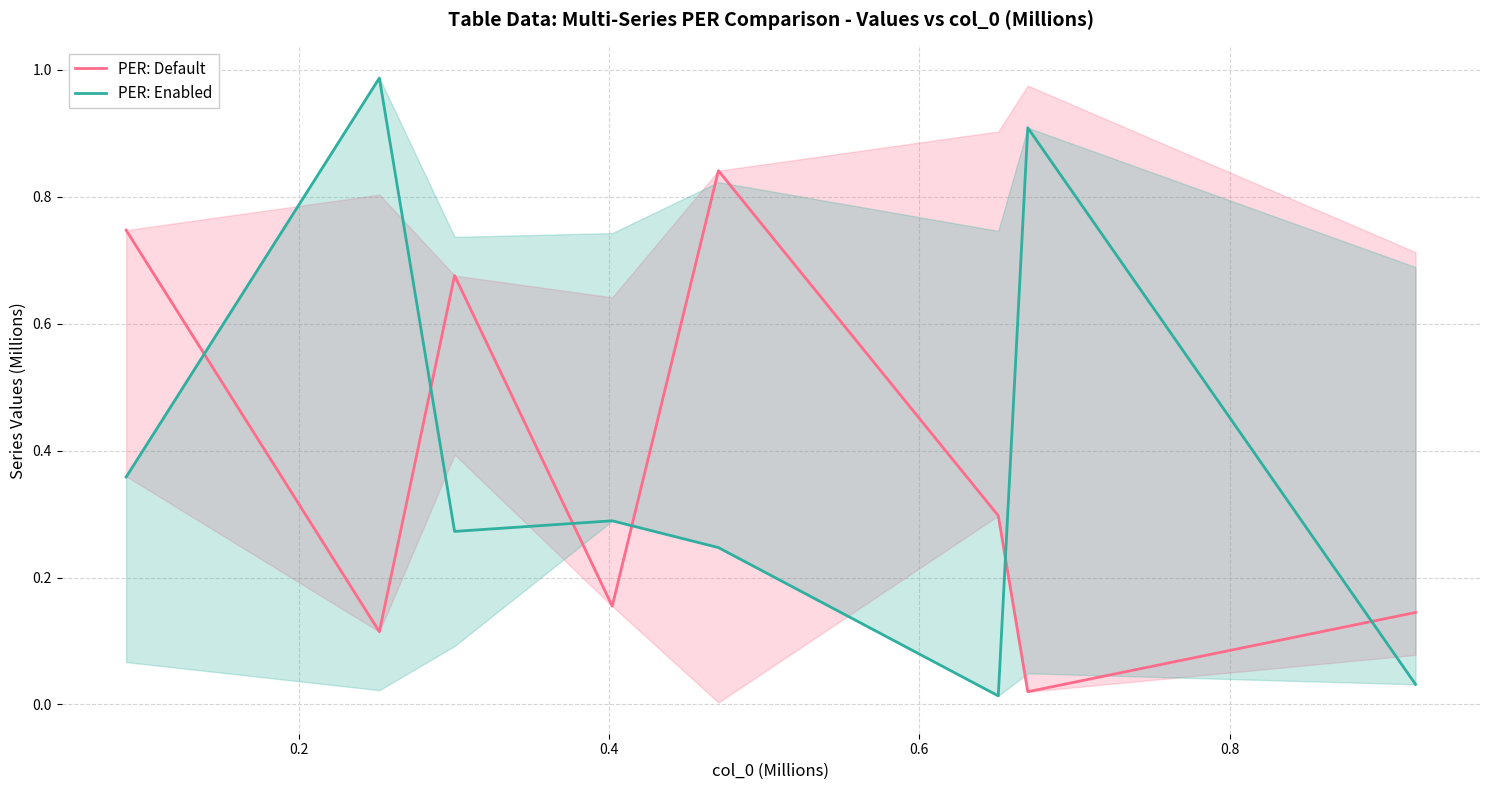

Which series ends up on top after the final intersection of PER: Default and PER: Enabled?

PER: Default